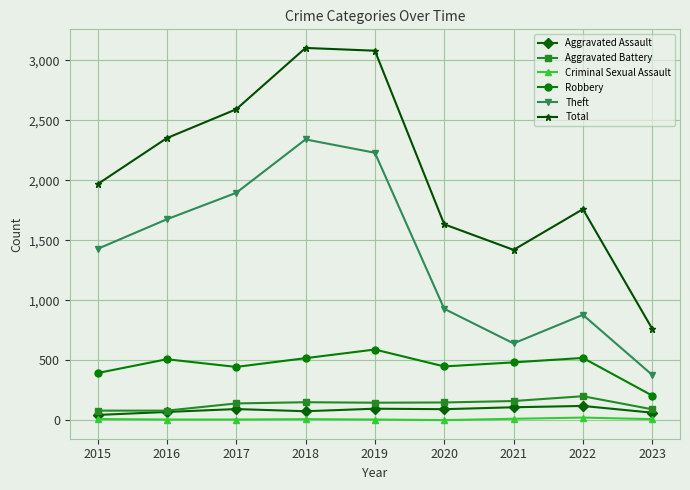

What is the difference between the maximum and minimum values in the Robbery series?

384